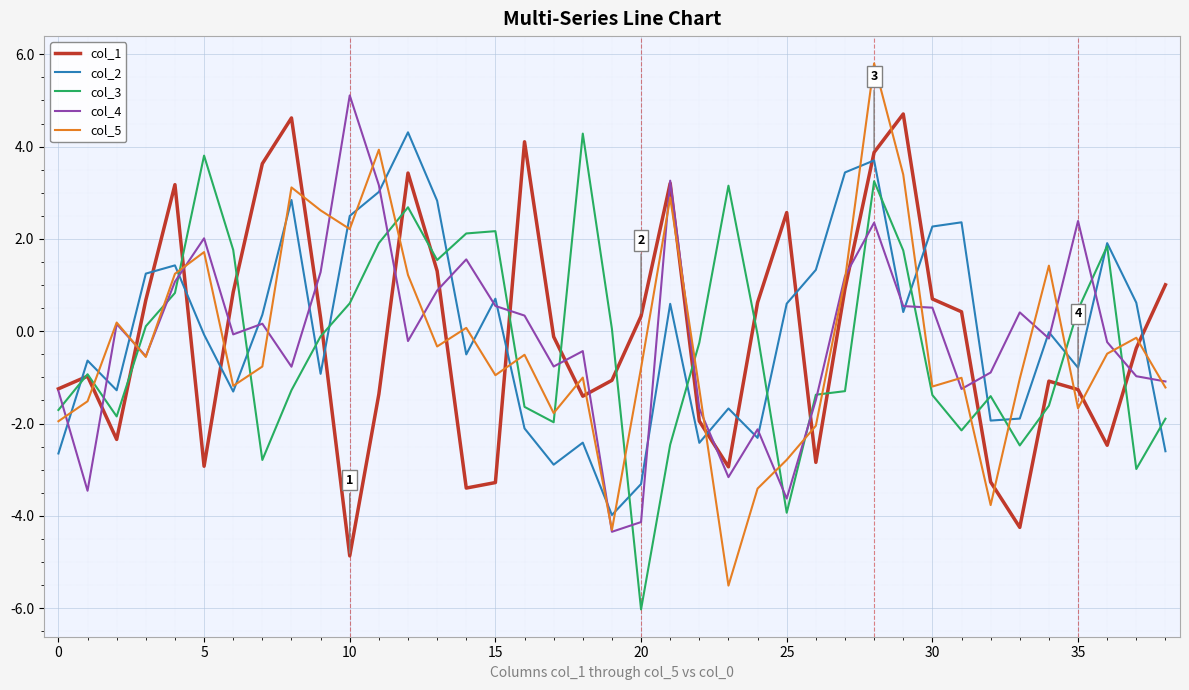

True or false: col_2 and col_1 intersect in this chart.

True